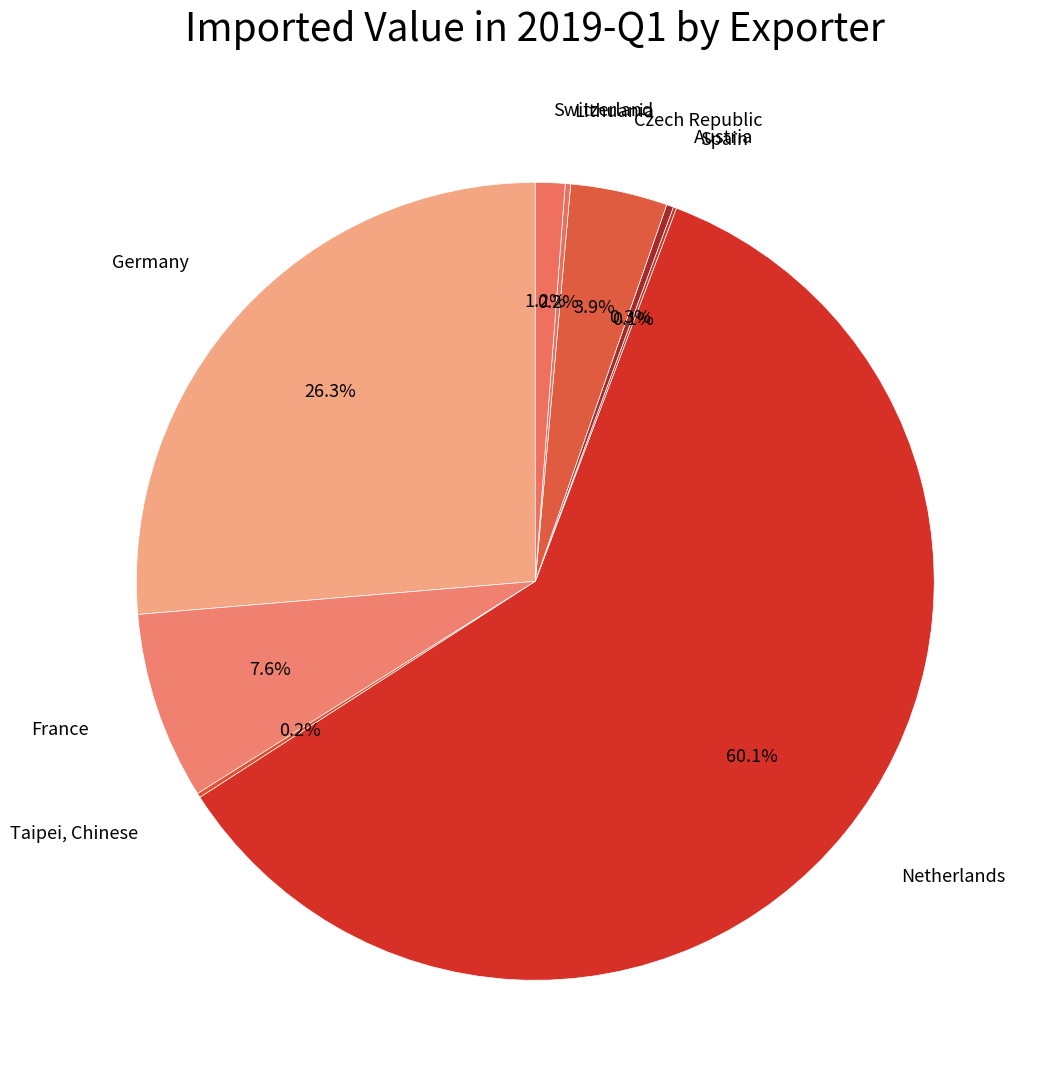

What is the largest slice in the pie chart?

Netherlands